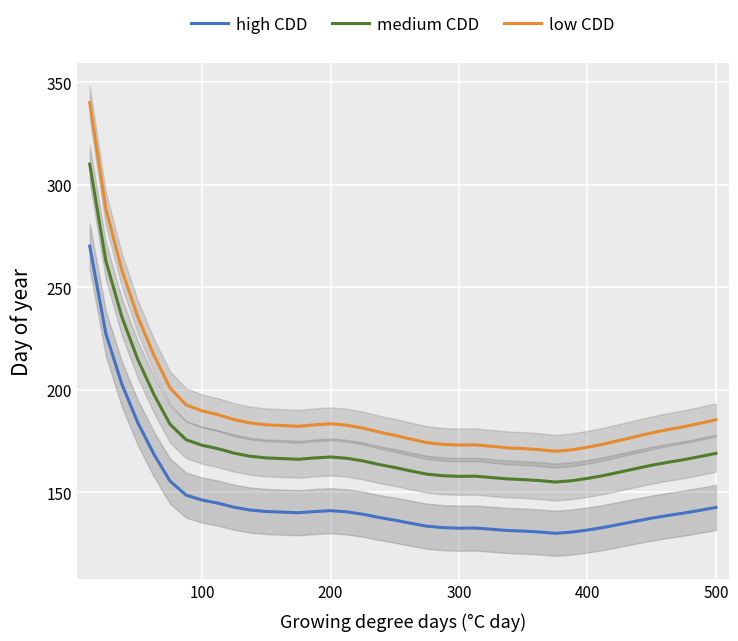

What is the maximum value shown in the chart?

340.0